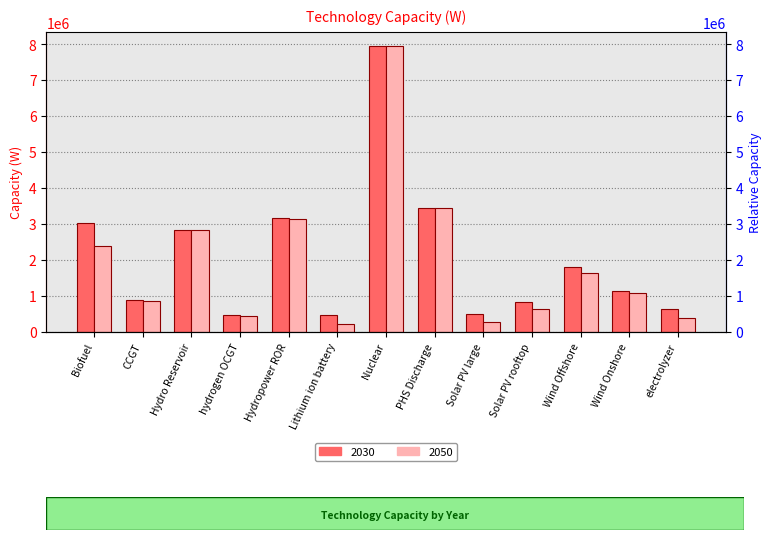

What is the label of the 12th bar from the right?

CCGT